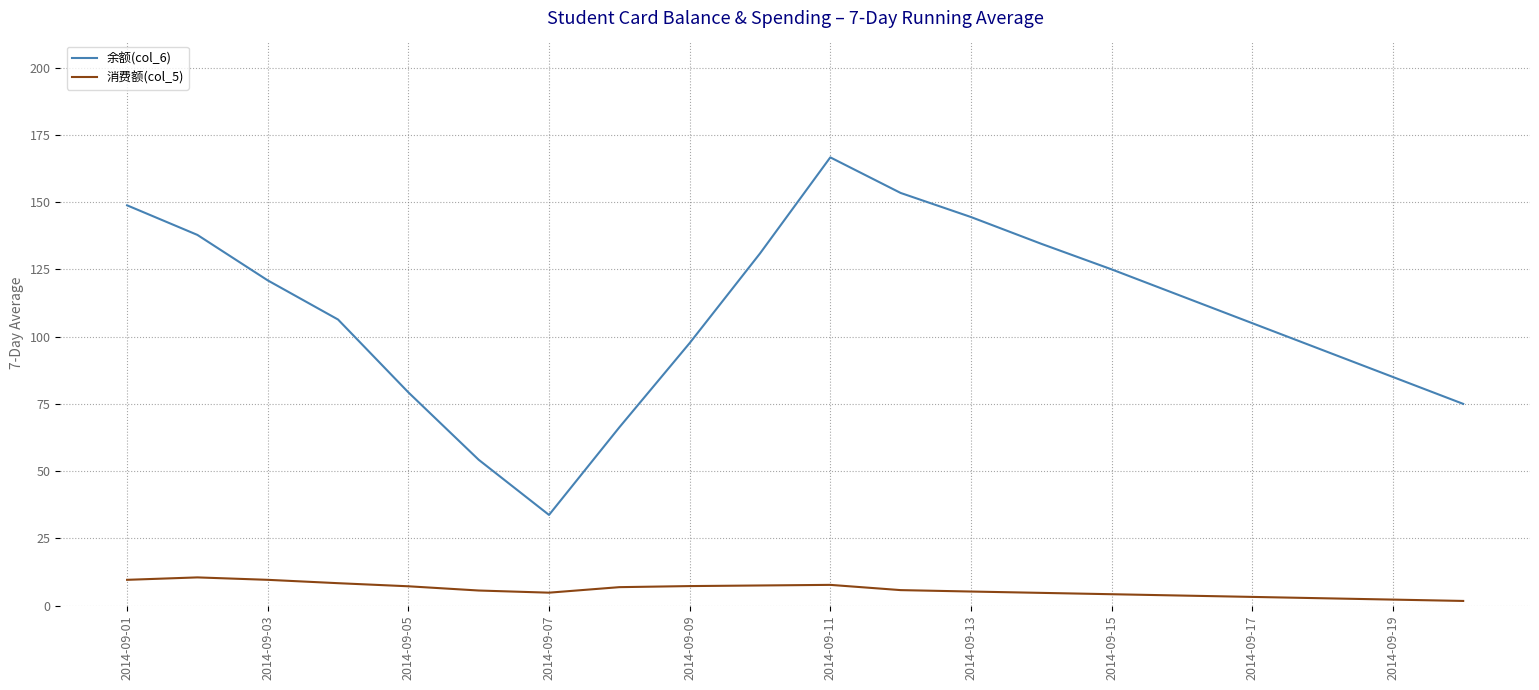

True or false: 余额(col_6) and 消费额(col_5) cross at least once.

False